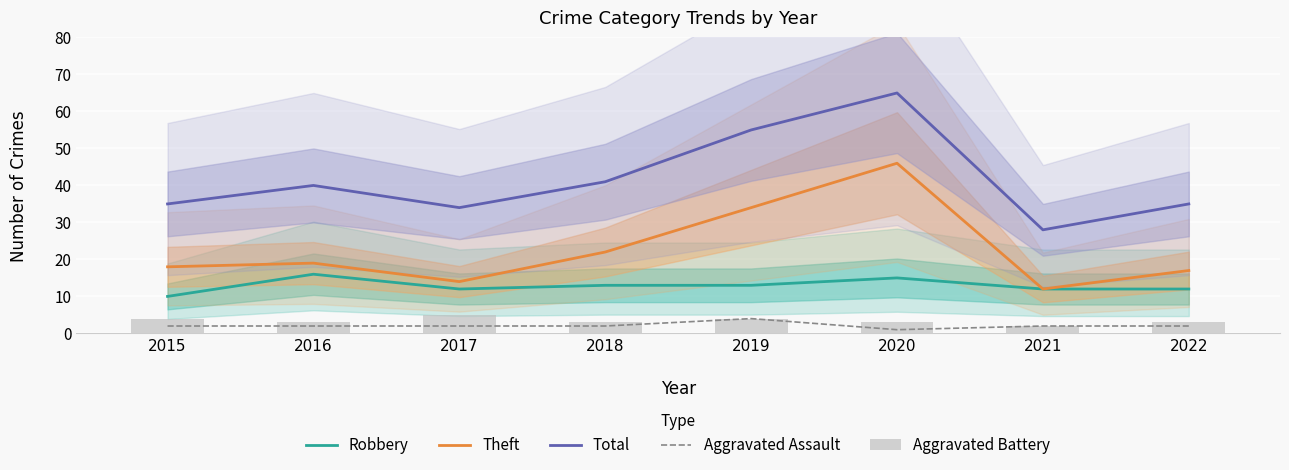

What is the average value of the Total series?

42